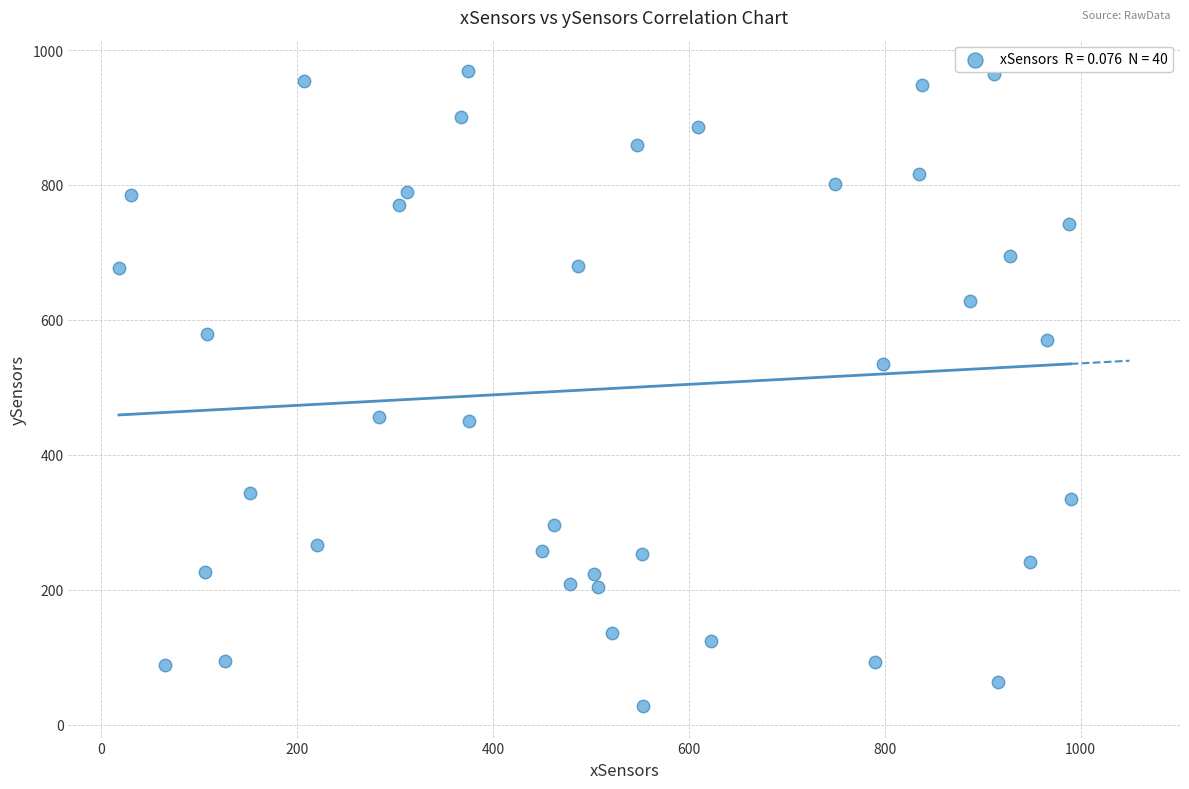

What is the range of X values (max minus min)?

972.0